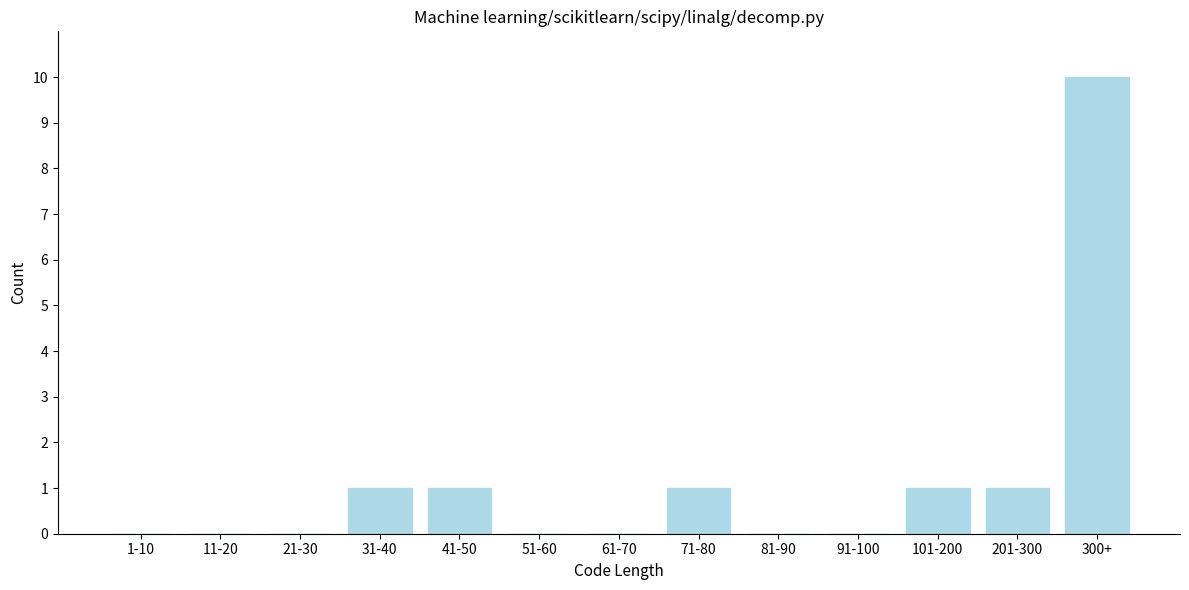

Reading right to left, transcribe all the data shown in this chart.

300+=10	201-300=1	101-200=1	91-100=0	81-90=0	71-80=1	61-70=0	51-60=0	41-50=1	31-40=1	21-30=0	11-20=0	1-10=0